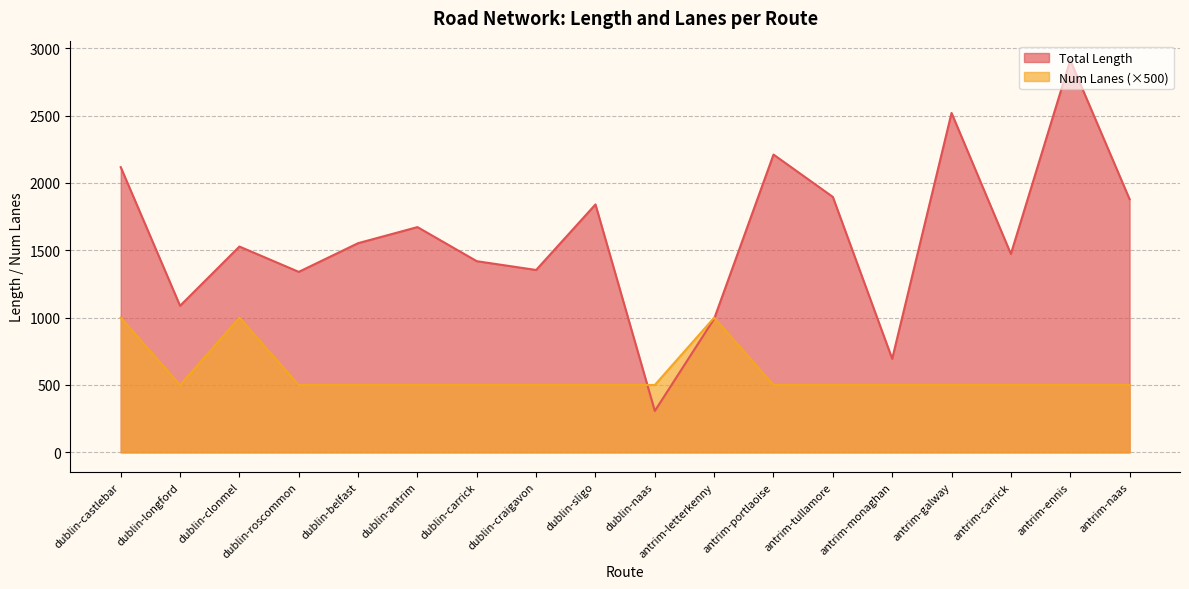

What is the sum of the Total Length values at antrim-naas and antrim-ennis?

4790.6